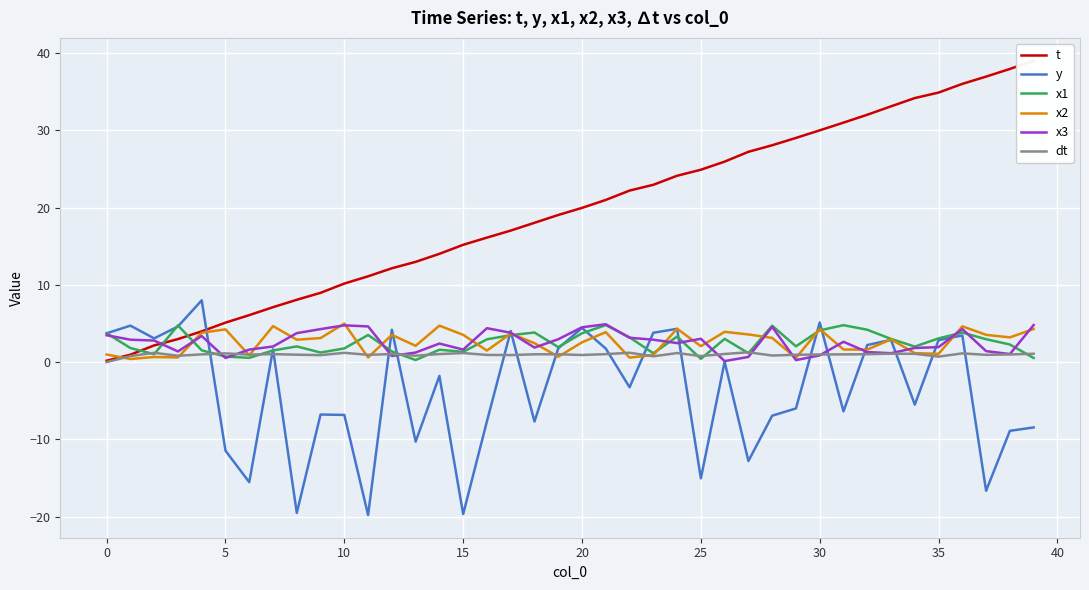

What is the lowest value of the t series?

0.2